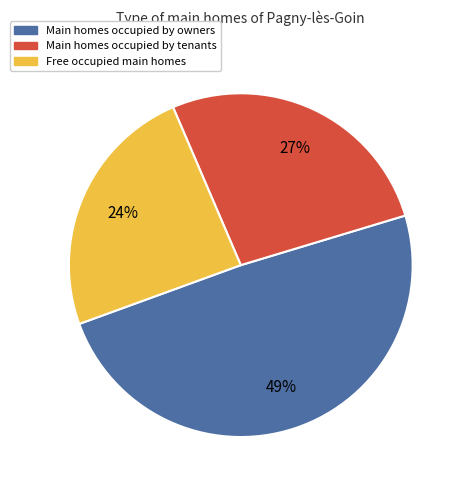

Rank the categories by value from lowest to highest.

Free occupied main homes, Main homes occupied by tenants, Main homes occupied by owners